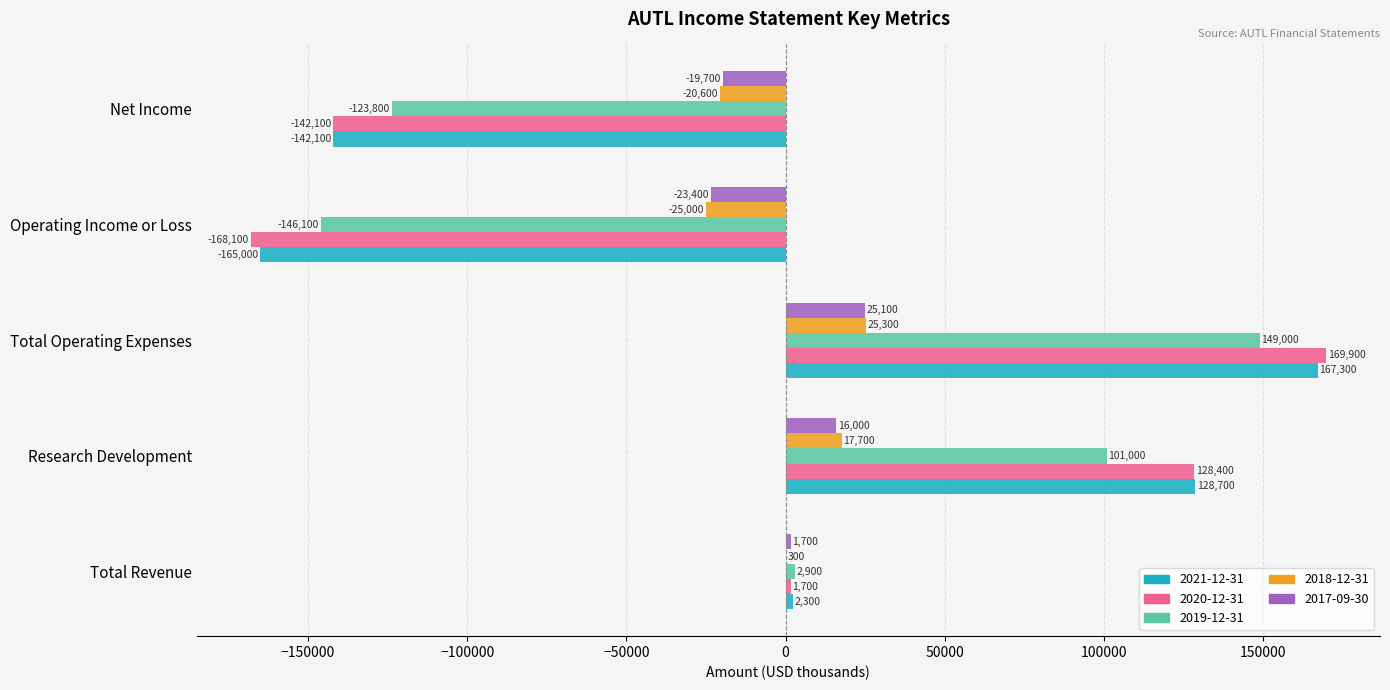

Where is 2019-12-31 nearest to the value 1450?

Total Revenue